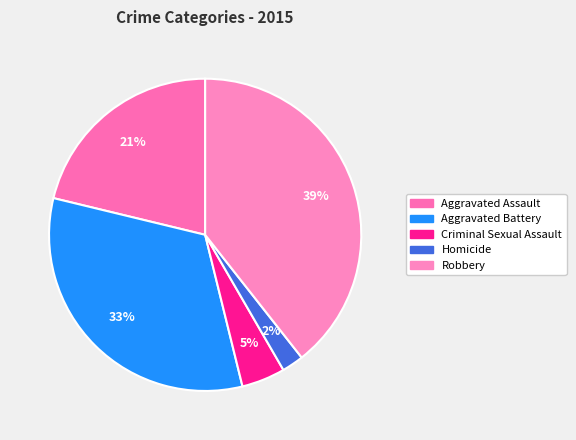

Does Homicide account for over 50% of the chart?

No